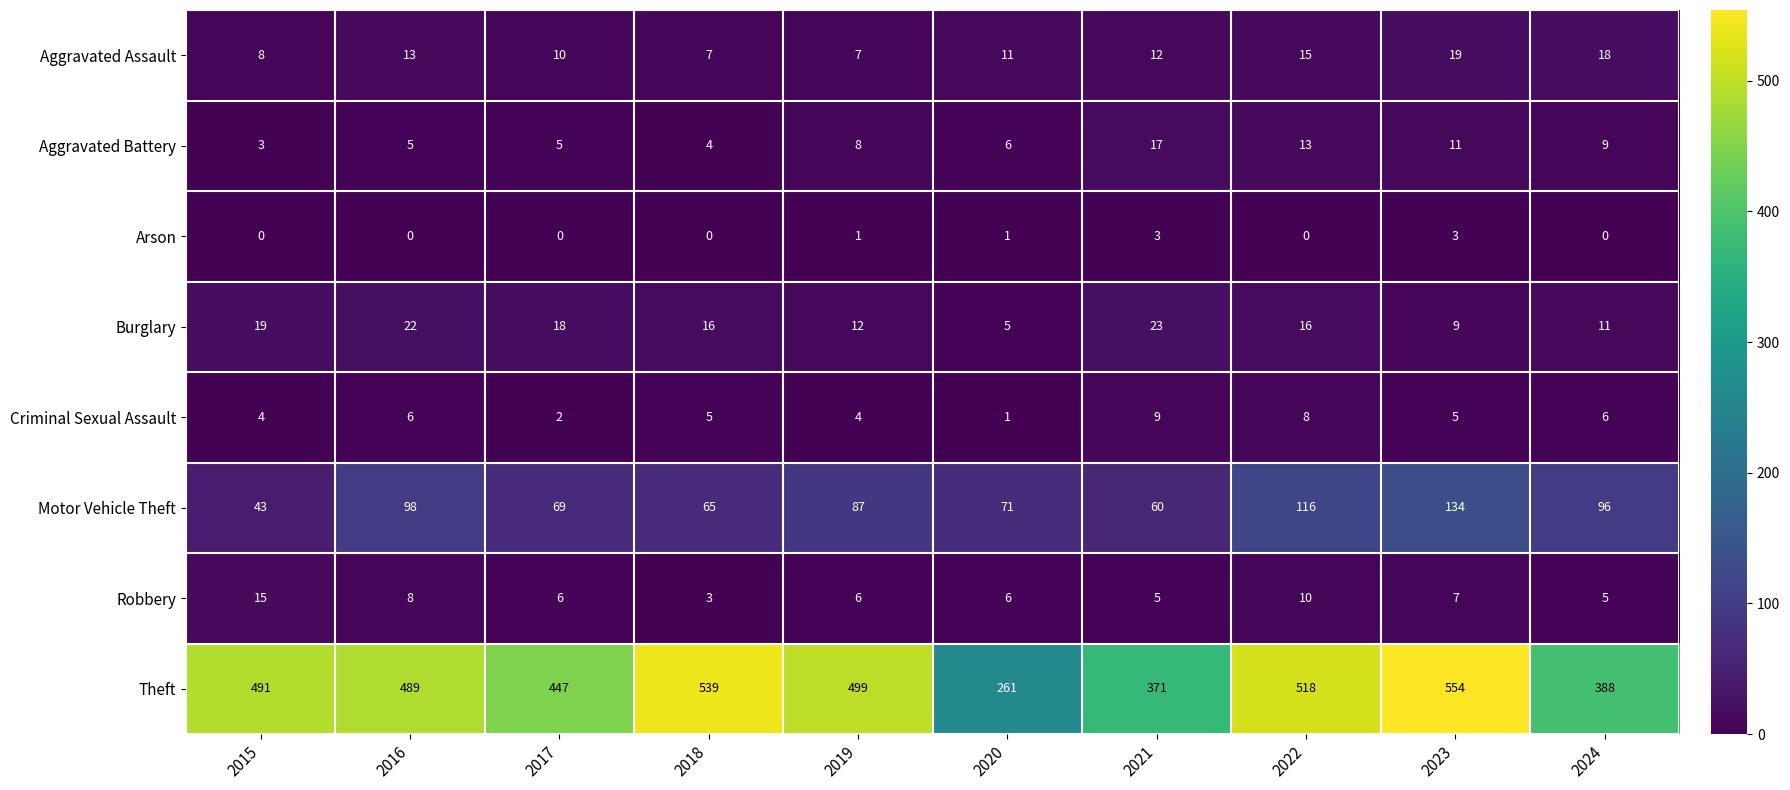

What is the difference between the Aggravated Assault values at 2024 and 2021?

6